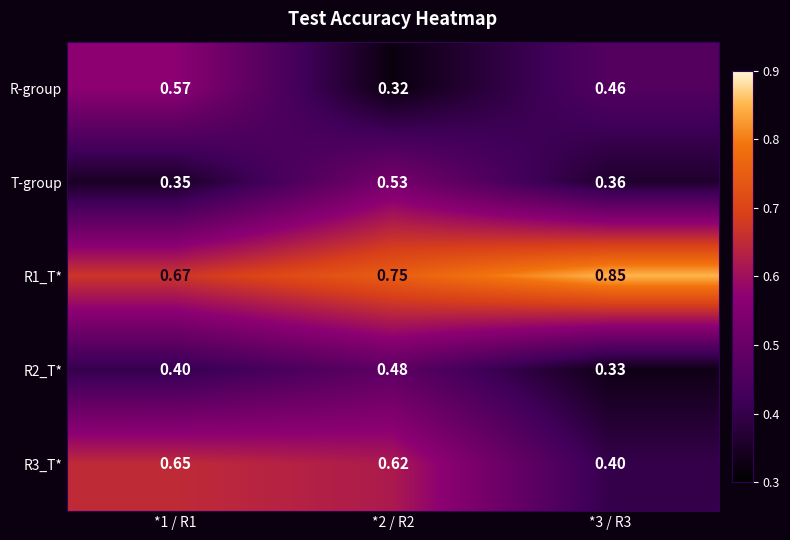

Is the value of T-group at *1 / R1 greater than the value of R3_T* at *3 / R3?

No